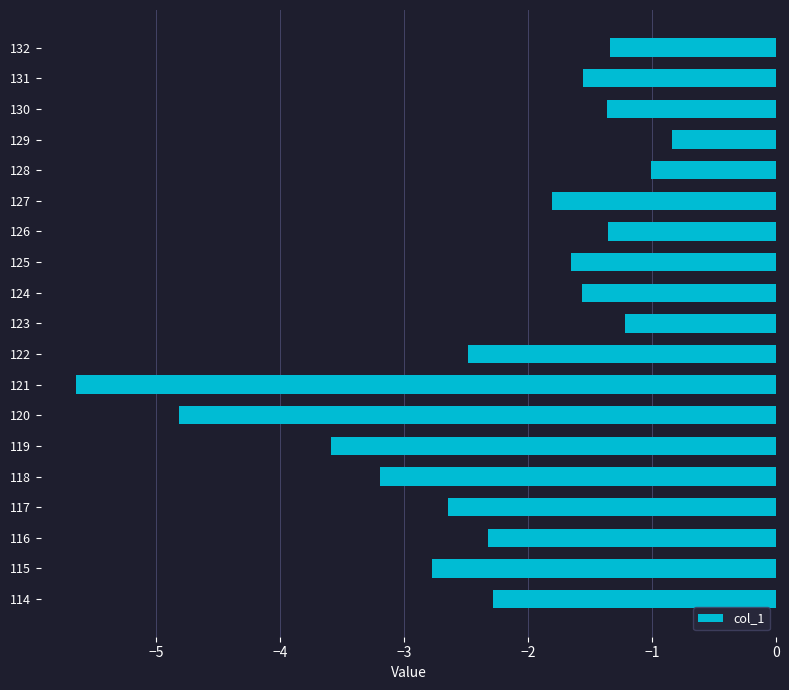

How many bars are there in total?

19